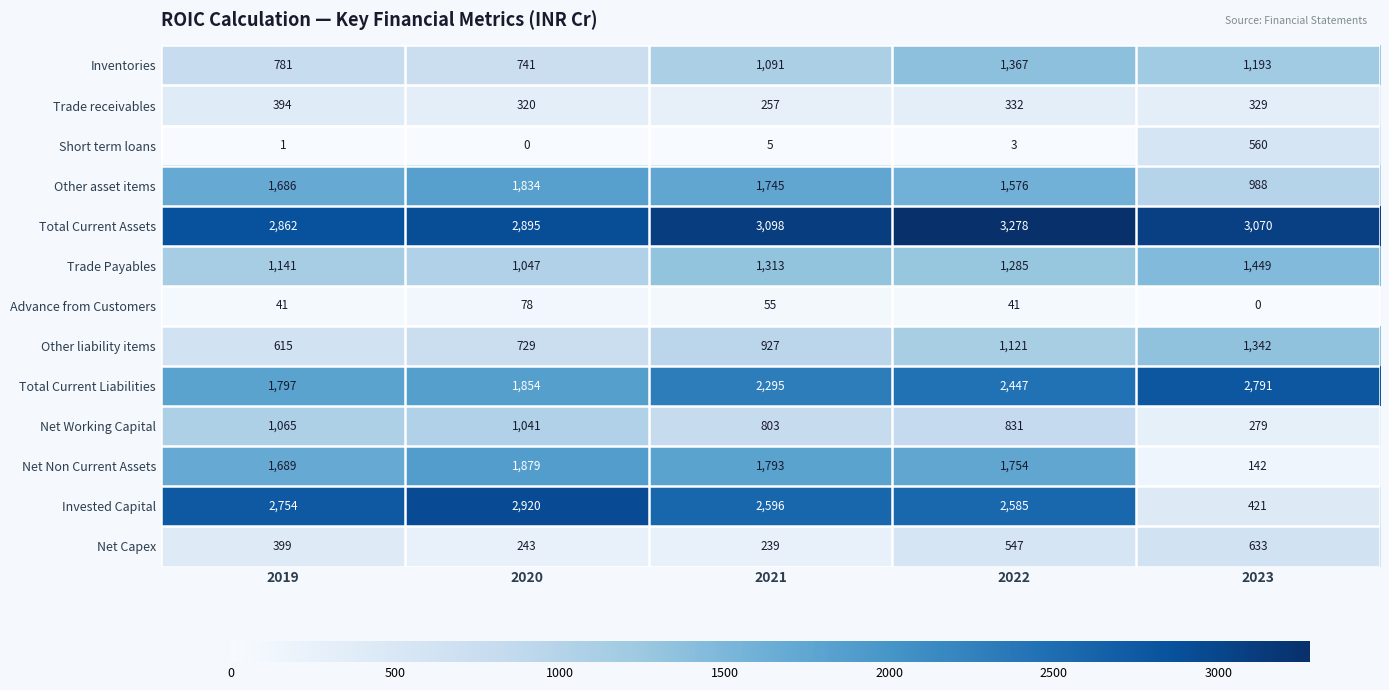

Between 2020 and 2022, which series saw the biggest shift?

Inventories